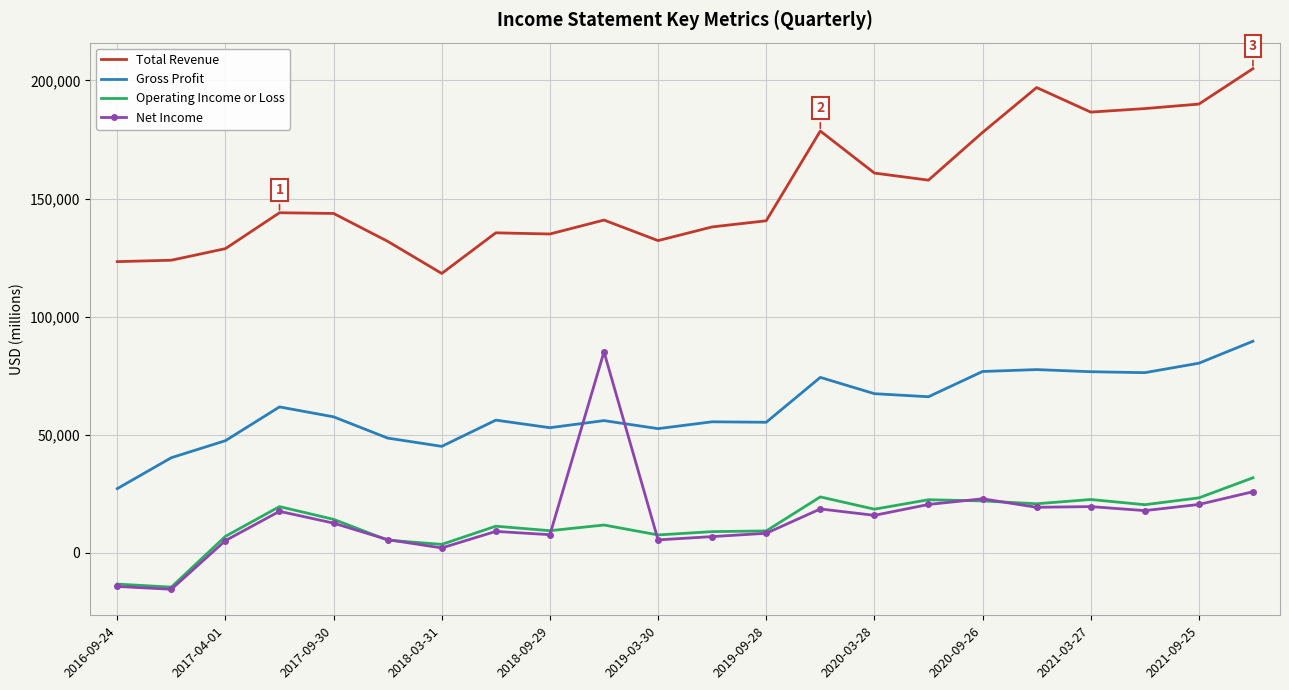

True or false: Operating Income or Loss and Gross Profit cross at least once.

False